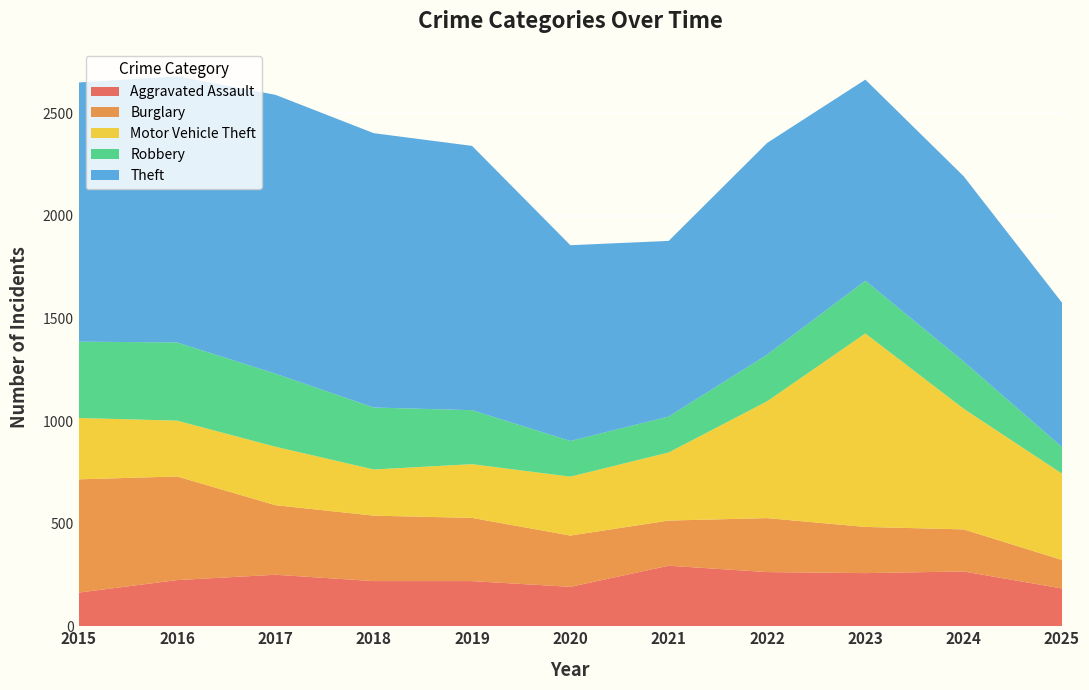

Reading left to right, extract all data points from this chart.

Aggravated Assault: 2015=164	2016=225	2017=251	2018=220	2019=220	2020=192	2021=295	2022=264	2023=259	2024=267	2025=184
Burglary: 2015=552	2016=505	2017=339	2018=319	2019=308	2020=250	2021=220	2022=263	2023=225	2024=205	2025=139
Motor Vehicle Theft: 2015=299	2016=272	2017=285	2018=225	2019=262	2020=287	2021=332	2022=569	2023=943	2024=588	2025=421
Robbery: 2015=372	2016=381	2017=356	2018=302	2019=263	2020=174	2021=175	2022=227	2023=257	2024=230	2025=129
Theft: 2015=1263	2016=1297	2017=1359	2018=1337	2019=1288	2020=954	2021=856	2022=1032	2023=980	2024=903	2025=704